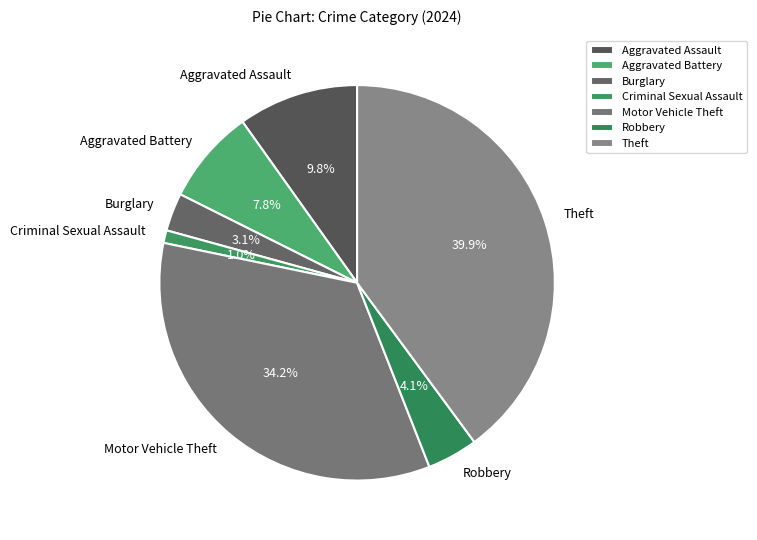

What percentage is the Robbery slice, to the nearest percent?

4%